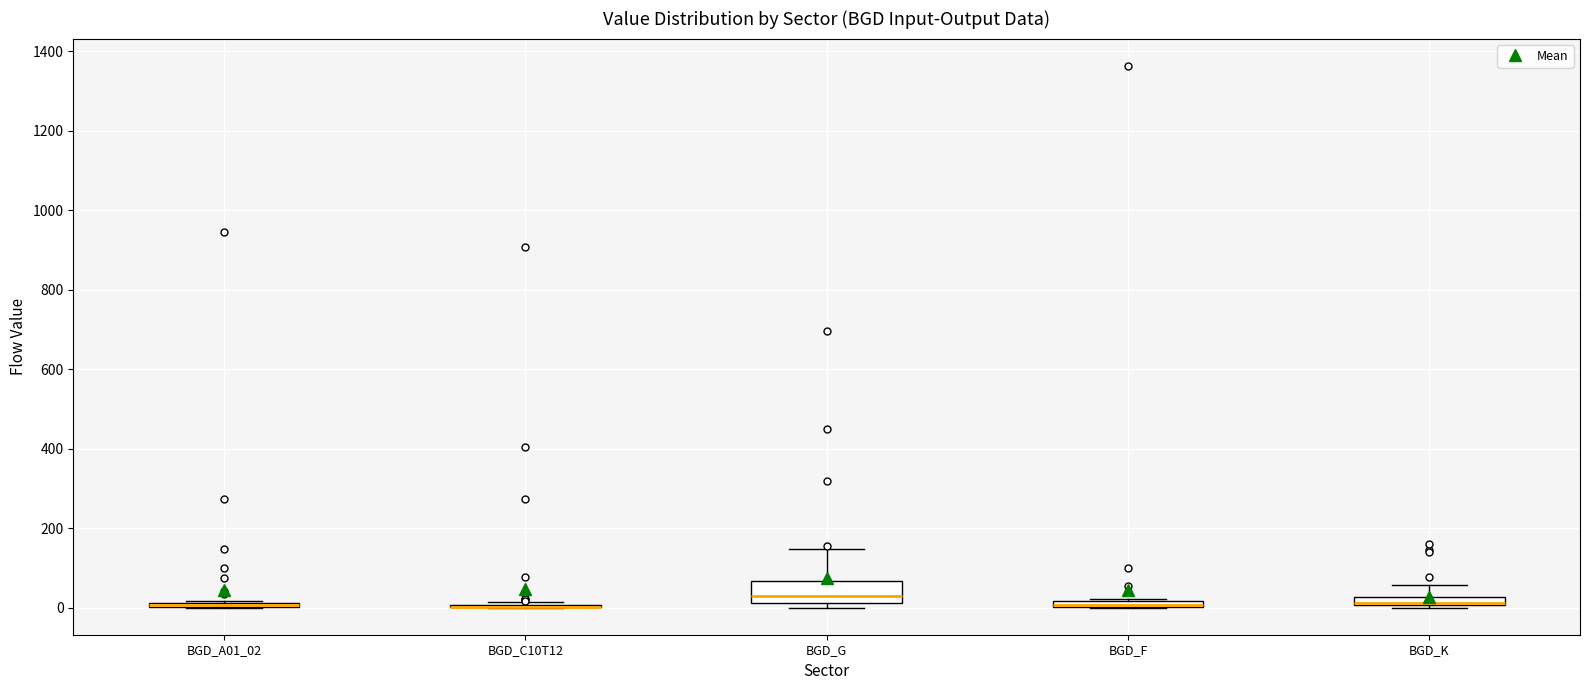

Comparing the boxes themselves (not the whiskers), which one is the tallest?

BGD_G